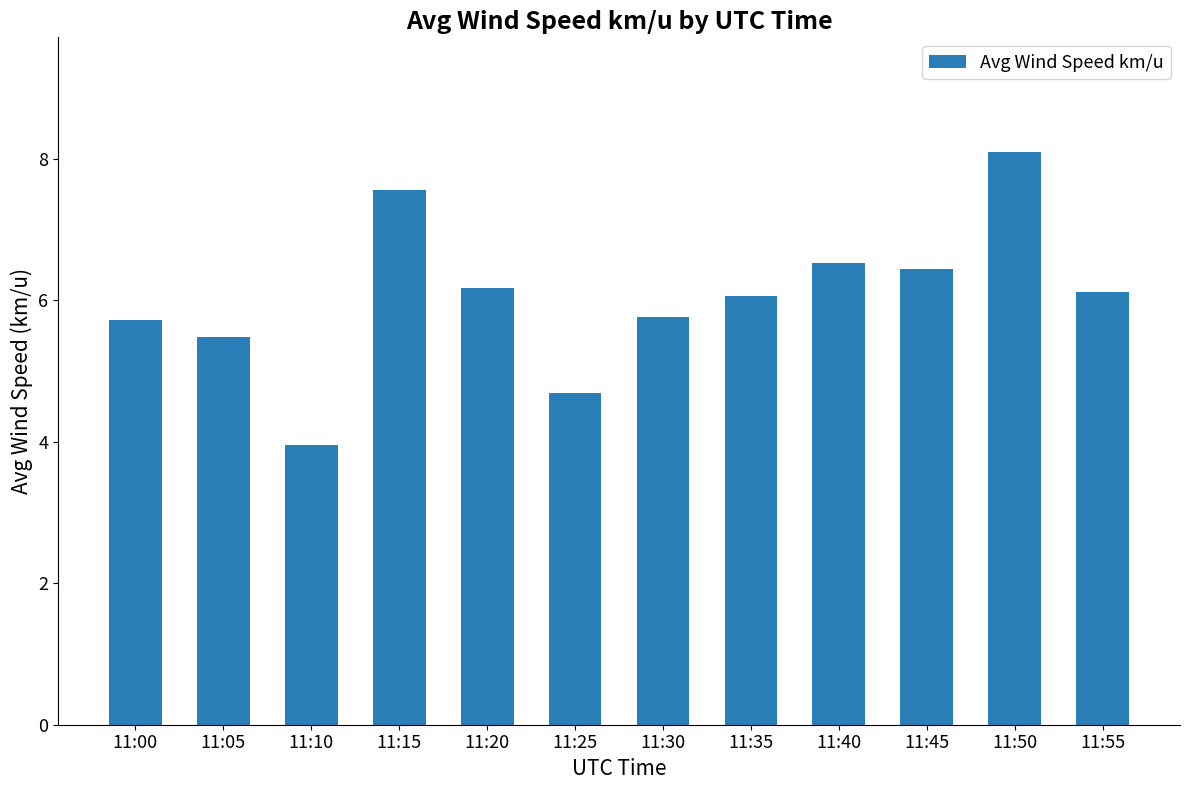

Reading left to right, extract all data points from this chart.

11:00=5.7	11:05=5.5	11:10=4.0	11:15=7.6	11:20=6.2	11:25=4.7	11:30=5.8	11:35=6.1	11:40=6.5	11:45=6.4	11:50=8.1	11:55=6.1